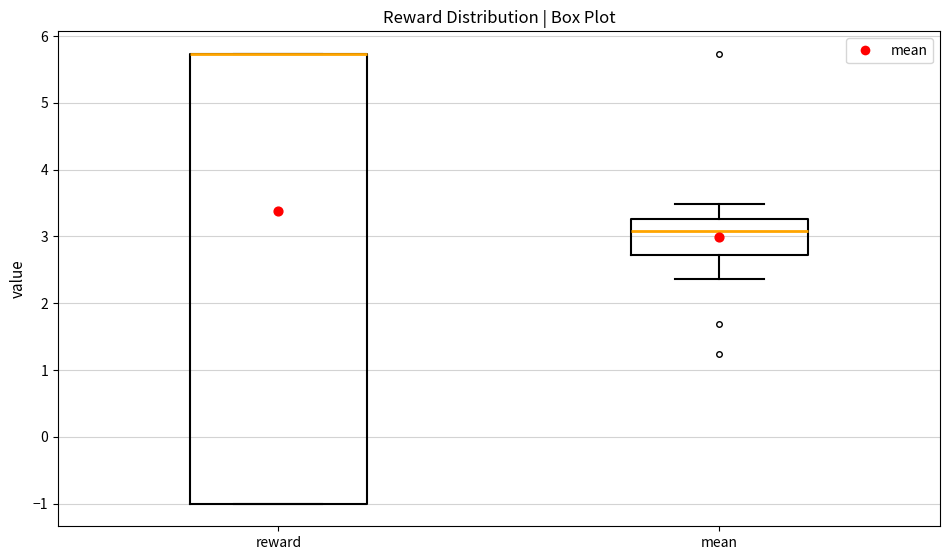

Which box is the tallest, from its lower edge to its upper edge?

reward